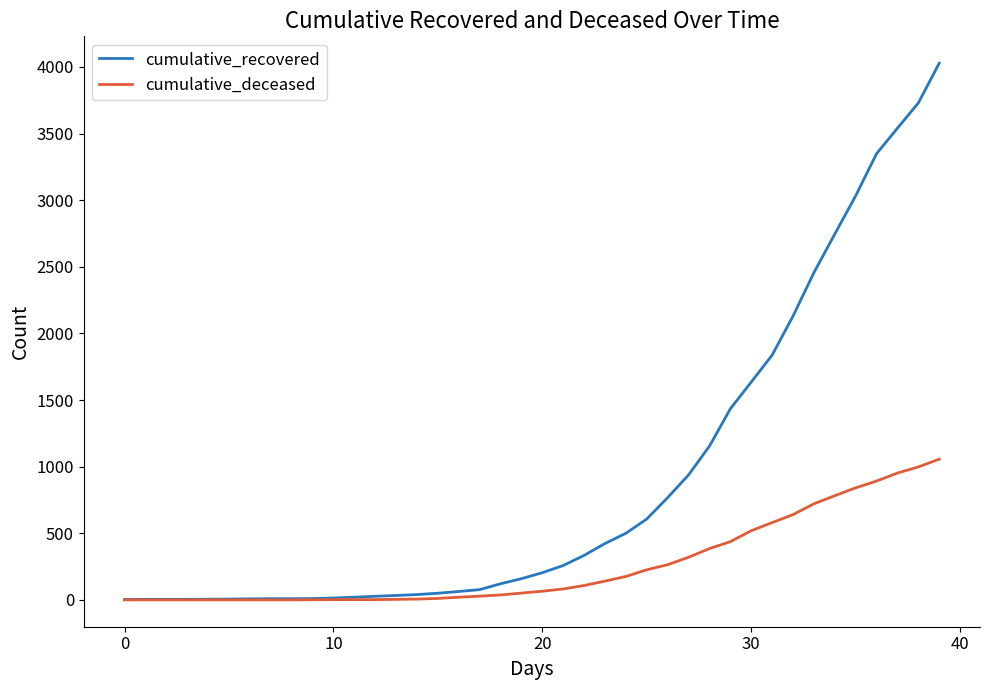

List the series in order of their peak value, highest first.

cumulative_recovered, cumulative_deceased